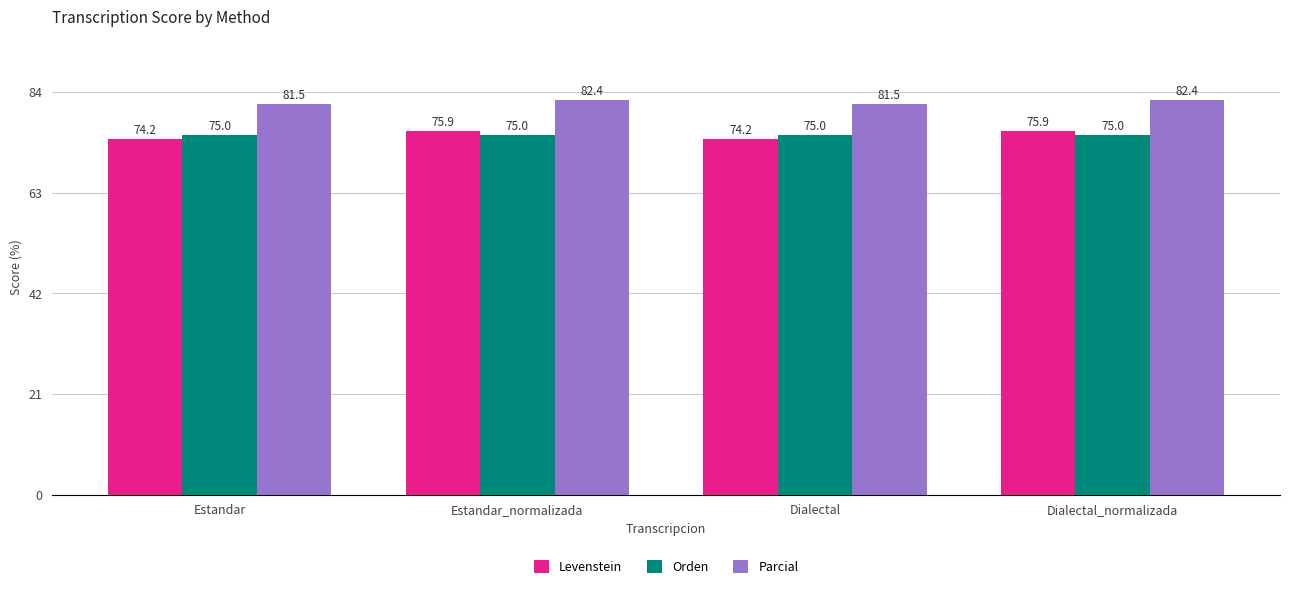

Reading left to right, transcribe all the data shown in this chart.

Levenstein: 74.2	75.9	74.2	75.9
Orden: 75.0	75.0	75.0	75.0
Parcial: 81.5	82.4	81.5	82.4